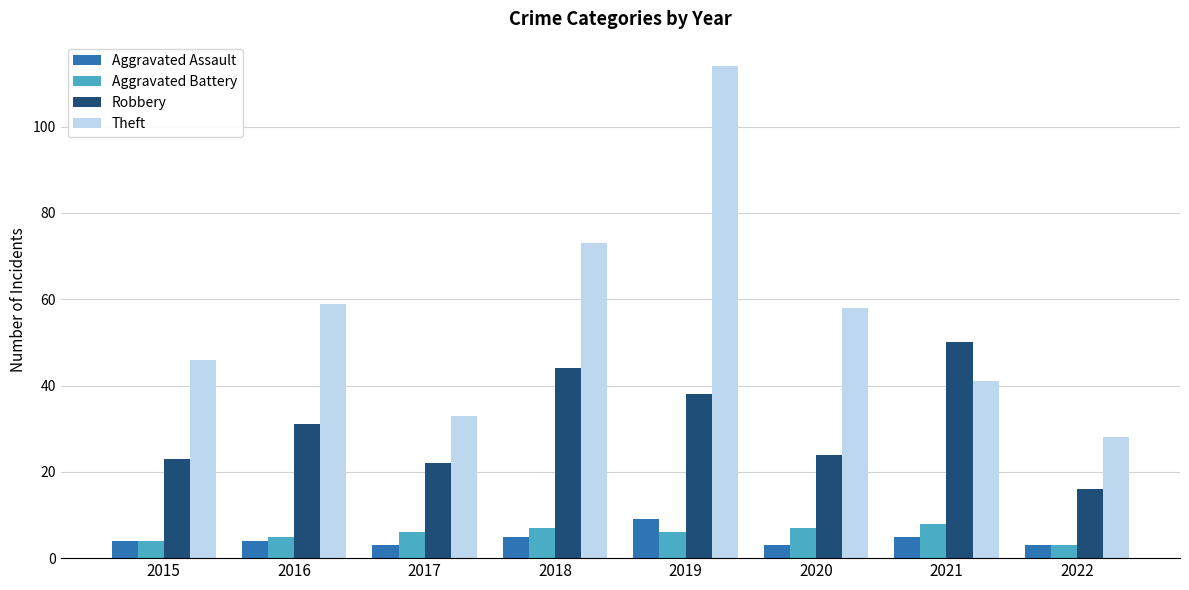

Which series changed the most between 2015 and 2017?

Theft